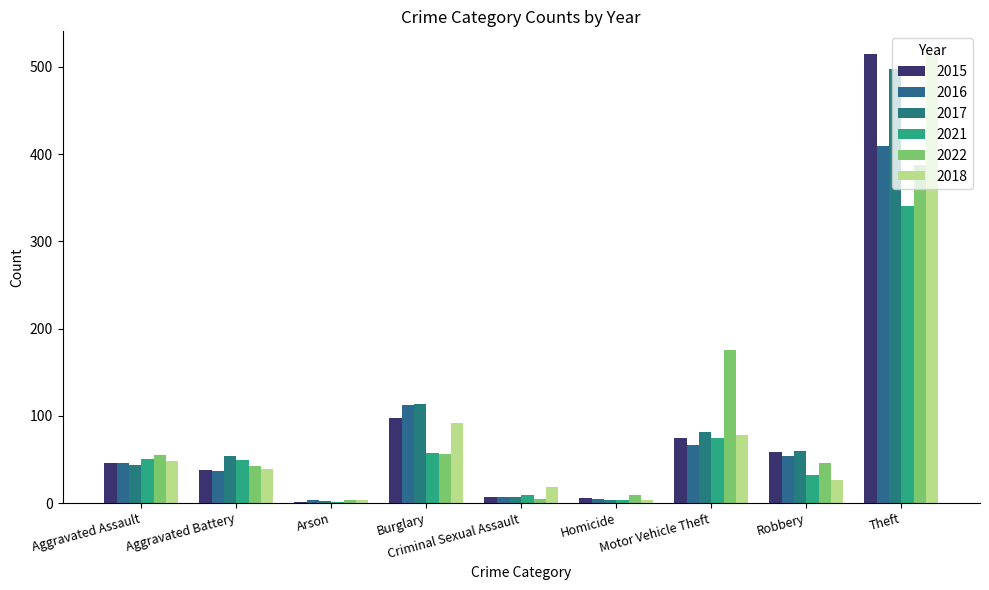

Where is 2018 nearest to the value 259?

Burglary